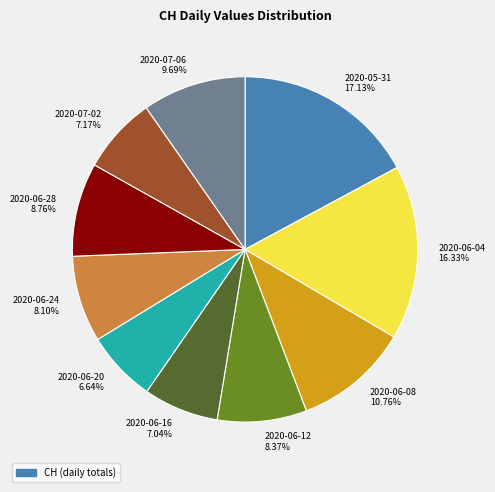

Between 2020-07-06 9.69% and 2020-05-31 17.13%, which is larger?

2020-05-31 17.13%